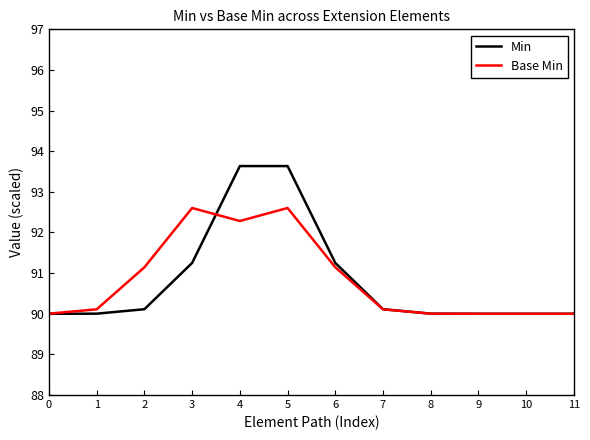

The Base Min series shows 92.6 at 5. True or false?

True